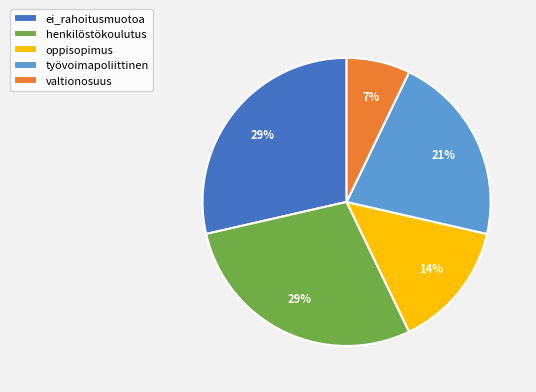

How many slices are in this pie chart?

5